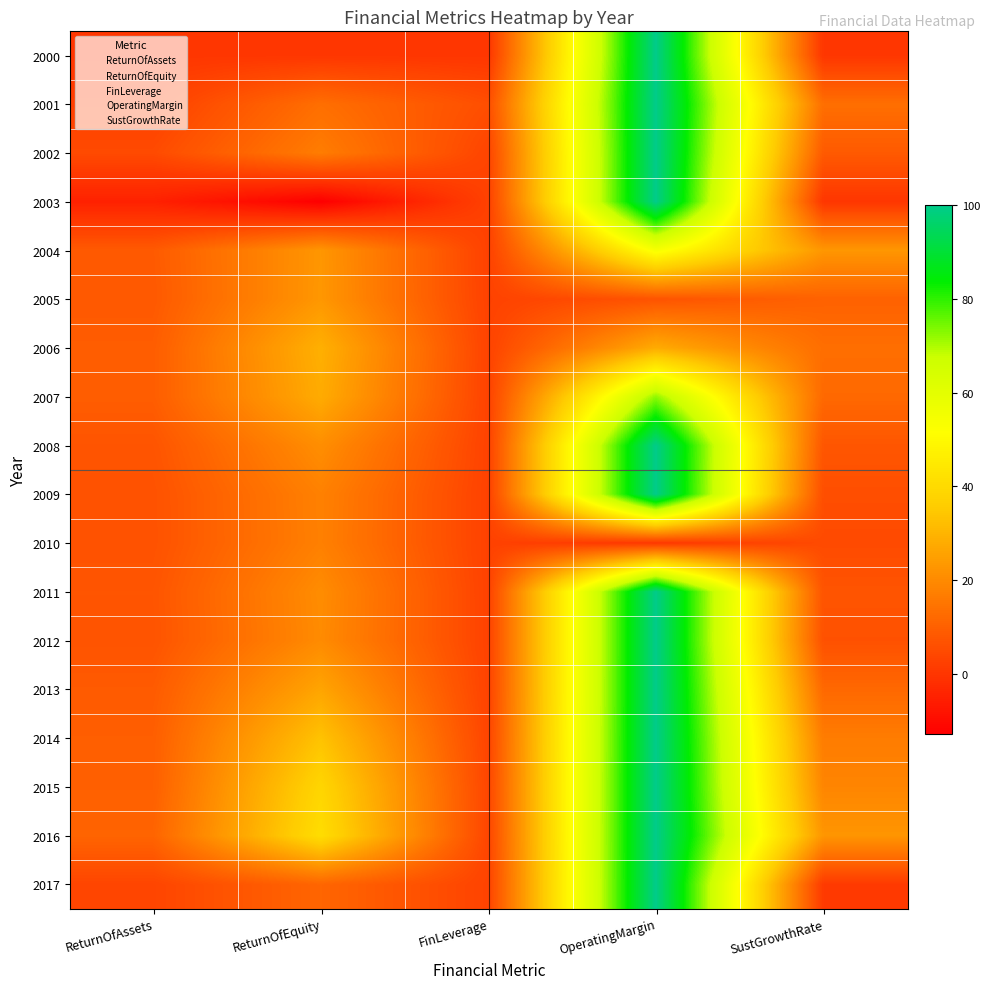

Reading left to right, extract all data points from this chart.

2000: ReturnOfAssets=0.0	ReturnOfEquity=0.0	FinLeverage=0.0	OperatingMargin=100.0	SustGrowthRate=0.0
2001: ReturnOfAssets=2.3	ReturnOfEquity=13.4	FinLeverage=5.8	OperatingMargin=100.0	SustGrowthRate=13.4
2002: ReturnOfAssets=4.9	ReturnOfEquity=16.8	FinLeverage=3.4	OperatingMargin=100.0	SustGrowthRate=8.5
2003: ReturnOfAssets=-4.9	ReturnOfEquity=-13.0	FinLeverage=2.7	OperatingMargin=100.0	SustGrowthRate=0.0
2004: ReturnOfAssets=8.6	ReturnOfEquity=22.8	FinLeverage=2.7	OperatingMargin=53.9	SustGrowthRate=22.8
2005: ReturnOfAssets=8.3	ReturnOfEquity=23.0	FinLeverage=2.8	OperatingMargin=7.0	SustGrowthRate=10.4
2006: ReturnOfAssets=9.2	ReturnOfEquity=28.9	FinLeverage=3.1	OperatingMargin=27.8	SustGrowthRate=13.3
2007: ReturnOfAssets=9.3	ReturnOfEquity=27.8	FinLeverage=3.0	OperatingMargin=72.4	SustGrowthRate=12.1
2008: ReturnOfAssets=7.3	ReturnOfEquity=20.8	FinLeverage=2.9	OperatingMargin=100.0	SustGrowthRate=7.7
2009: ReturnOfAssets=6.6	ReturnOfEquity=17.8	FinLeverage=2.7	OperatingMargin=100.0	SustGrowthRate=5.7
2010: ReturnOfAssets=6.6	ReturnOfEquity=17.6	FinLeverage=2.7	OperatingMargin=0.4	SustGrowthRate=4.9
2011: ReturnOfAssets=7.3	ReturnOfEquity=20.5	FinLeverage=2.8	OperatingMargin=100.0	SustGrowthRate=7.1
2012: ReturnOfAssets=7.1	ReturnOfEquity=20.2	FinLeverage=2.8	OperatingMargin=100.0	SustGrowthRate=6.4
2013: ReturnOfAssets=8.7	ReturnOfEquity=26.3	FinLeverage=3.0	OperatingMargin=100.0	SustGrowthRate=12.0
2014: ReturnOfAssets=9.6	ReturnOfEquity=33.3	FinLeverage=3.5	OperatingMargin=100.0	SustGrowthRate=16.6
2015: ReturnOfAssets=9.9	ReturnOfEquity=38.6	FinLeverage=3.9	OperatingMargin=100.0	SustGrowthRate=18.8
2016: ReturnOfAssets=11.0	ReturnOfEquity=40.9	FinLeverage=3.7	OperatingMargin=100.0	SustGrowthRate=22.6
2017: ReturnOfAssets=3.7	ReturnOfEquity=11.3	FinLeverage=3.1	OperatingMargin=100.0	SustGrowthRate=0.9